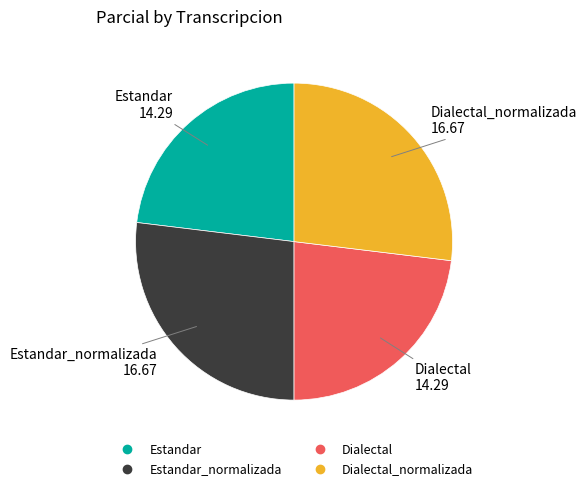

Does any single category account for the majority?

No